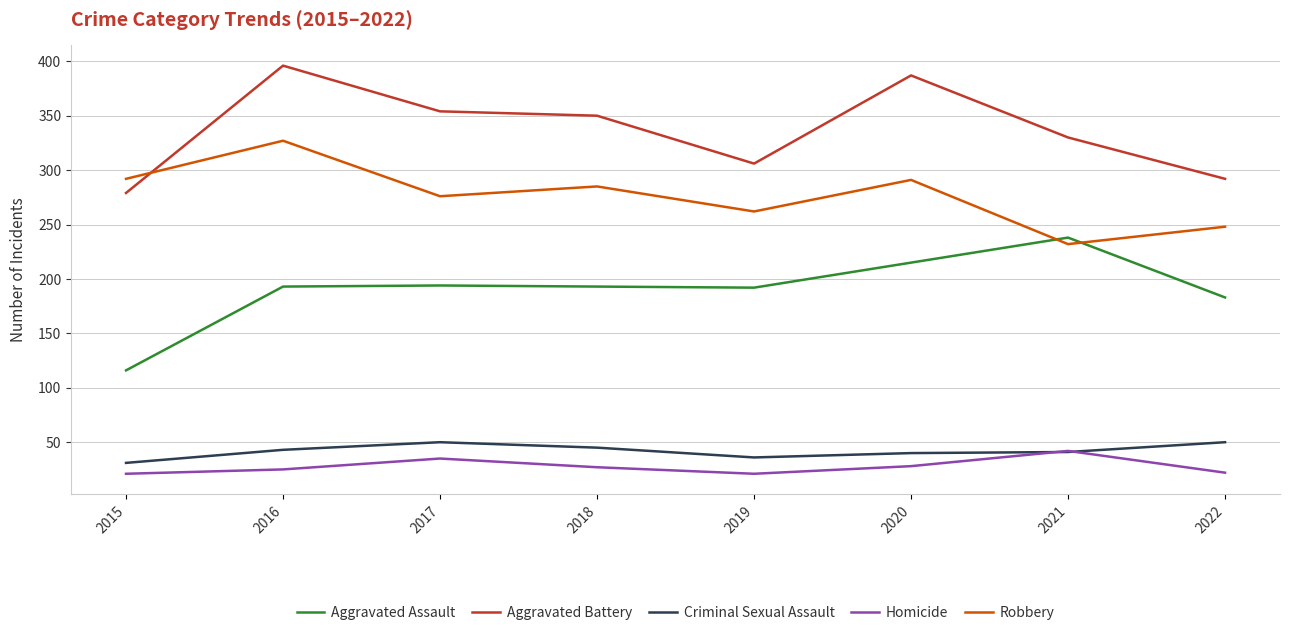

What is the lowest value of the Robbery series?

232